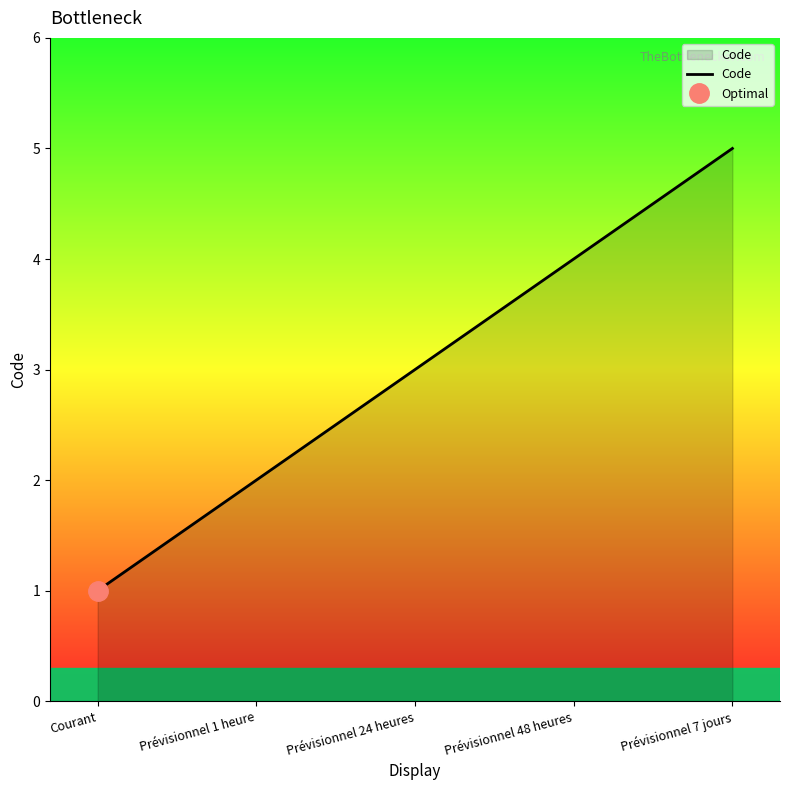

What is the label of the 4th point from the left?

Prévisionnel 48 heures